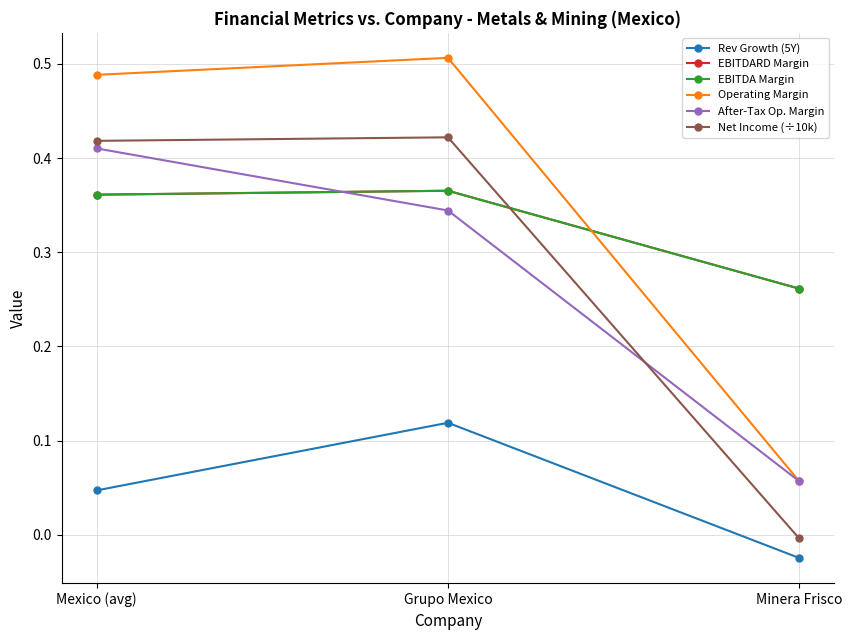

Does the chart have visible grid lines?

Yes